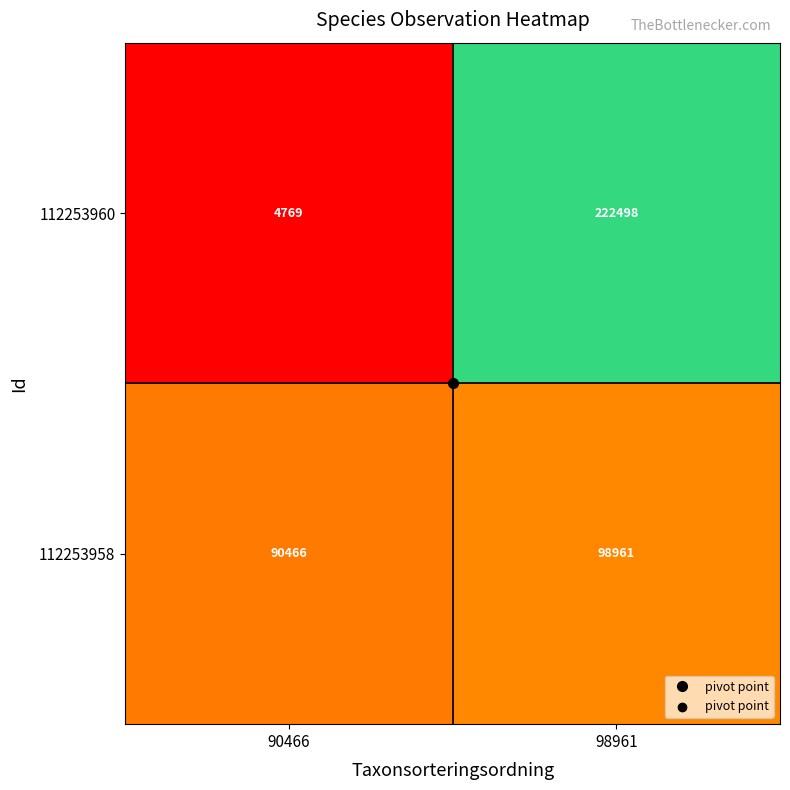

True or false: 112253958 has a value of 19842 at 98961.

False